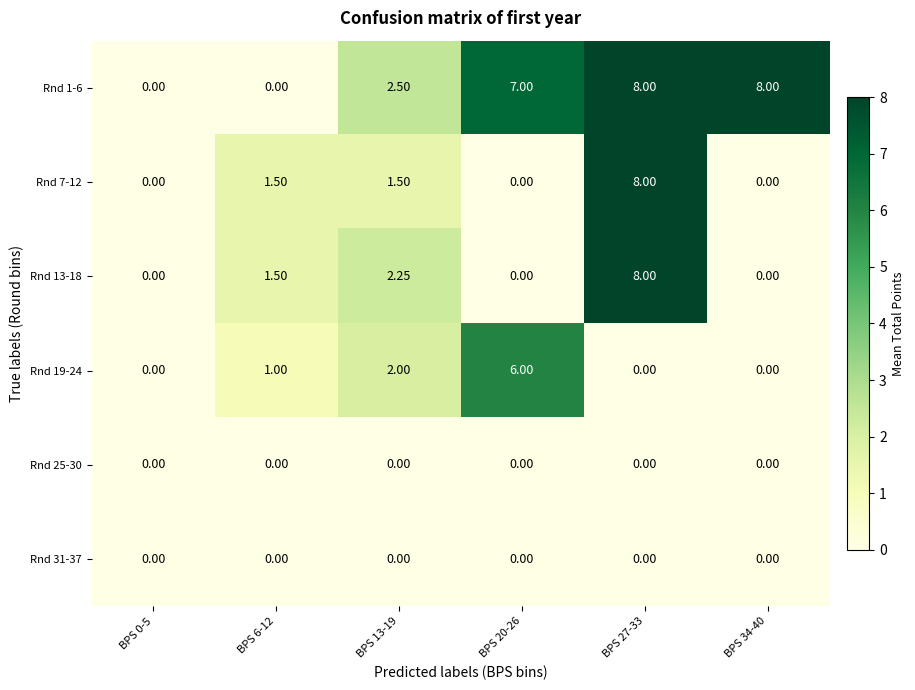

Reading left to right, extract all data points from this chart.

Rnd 1-6: BPS 0-5=0.0	BPS 6-12=0.0	BPS 13-19=2.5	BPS 20-26=7.0	BPS 27-33=8.0	BPS 34-40=8.0
Rnd 7-12: BPS 0-5=0.0	BPS 6-12=1.5	BPS 13-19=1.5	BPS 20-26=0.0	BPS 27-33=8.0	BPS 34-40=0.0
Rnd 13-18: BPS 0-5=0.0	BPS 6-12=1.5	BPS 13-19=2.2	BPS 20-26=0.0	BPS 27-33=8.0	BPS 34-40=0.0
Rnd 19-24: BPS 0-5=0.0	BPS 6-12=1.0	BPS 13-19=2.0	BPS 20-26=6.0	BPS 27-33=0.0	BPS 34-40=0.0
Rnd 25-30: BPS 0-5=0.0	BPS 6-12=0.0	BPS 13-19=0.0	BPS 20-26=0.0	BPS 27-33=0.0	BPS 34-40=0.0
Rnd 31-37: BPS 0-5=0.0	BPS 6-12=0.0	BPS 13-19=0.0	BPS 20-26=0.0	BPS 27-33=0.0	BPS 34-40=0.0